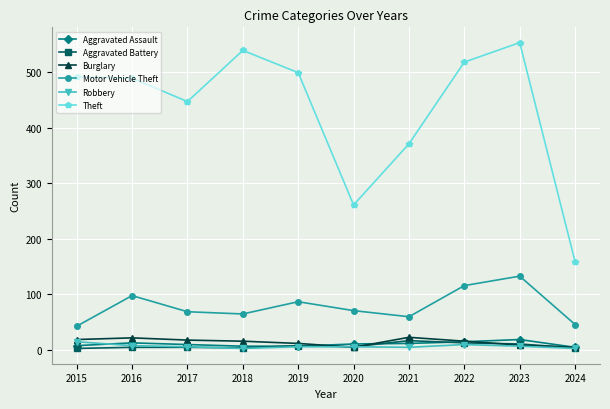

True or false: Aggravated Assault has more than 0 interior local peaks.

True